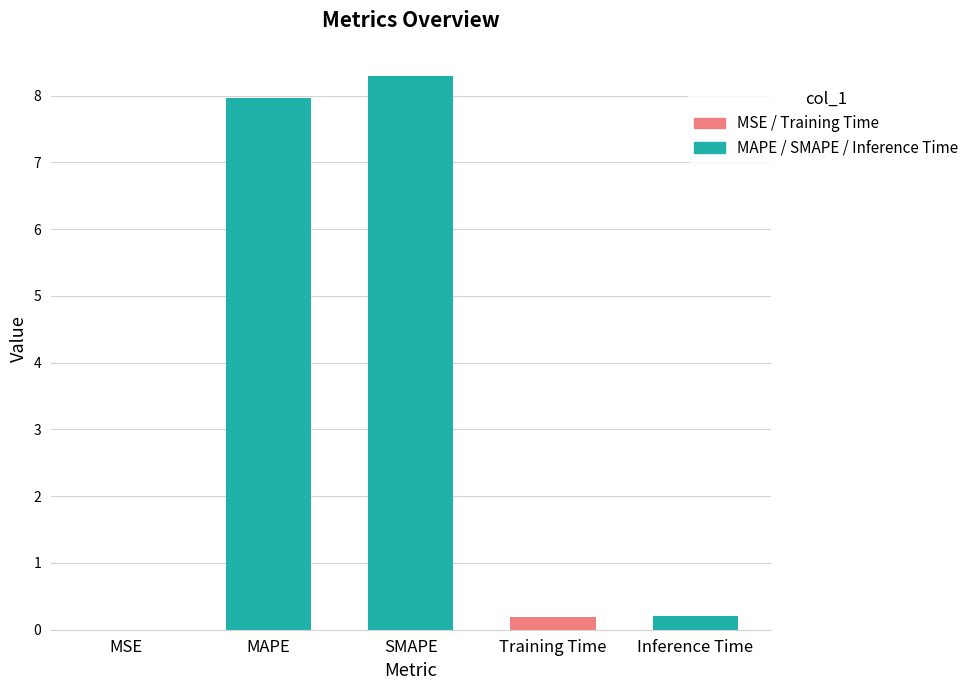

What is the maximum value shown in the chart?

8.3